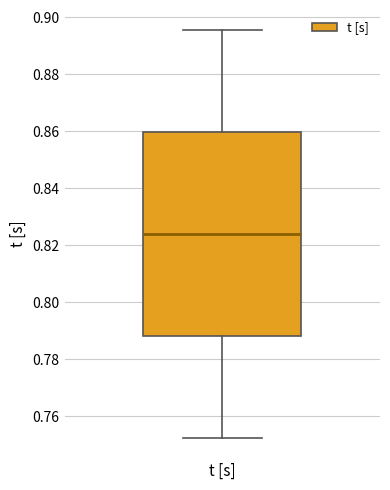

Transcribe this box plot: give where the median line is, the range the box spans, and where the two whiskers end, as read against the y-axis. The values are not printed on the chart, so give them approximately, as read against the axis.

median 0.824, box 0.788 to 0.860, whiskers 0.752 to 0.896